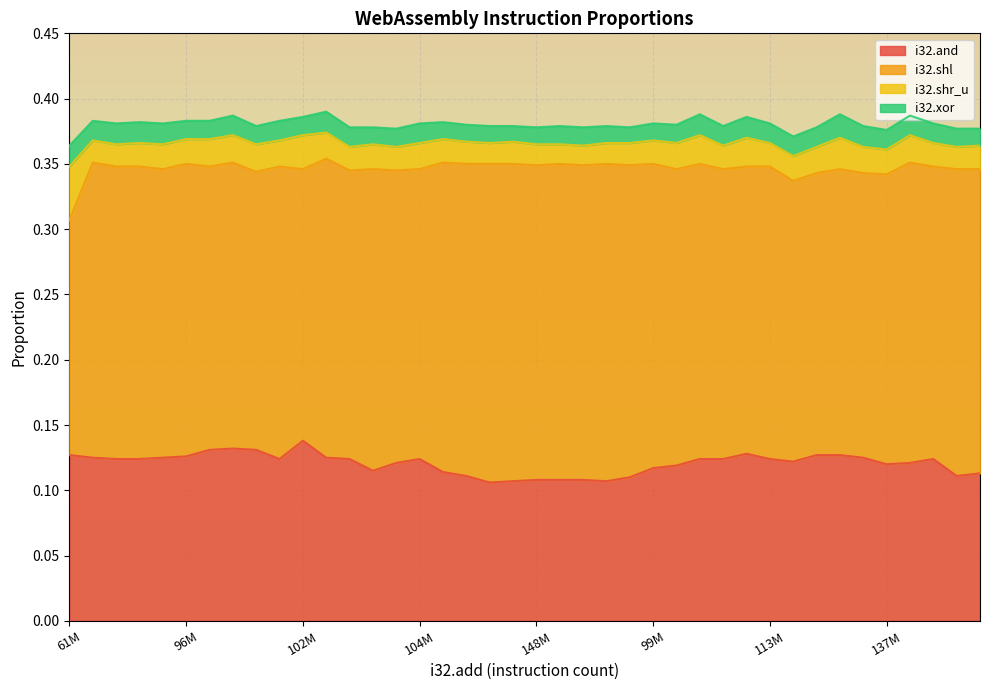

True or false: i32.shl and i32.xor intersect in this chart.

False